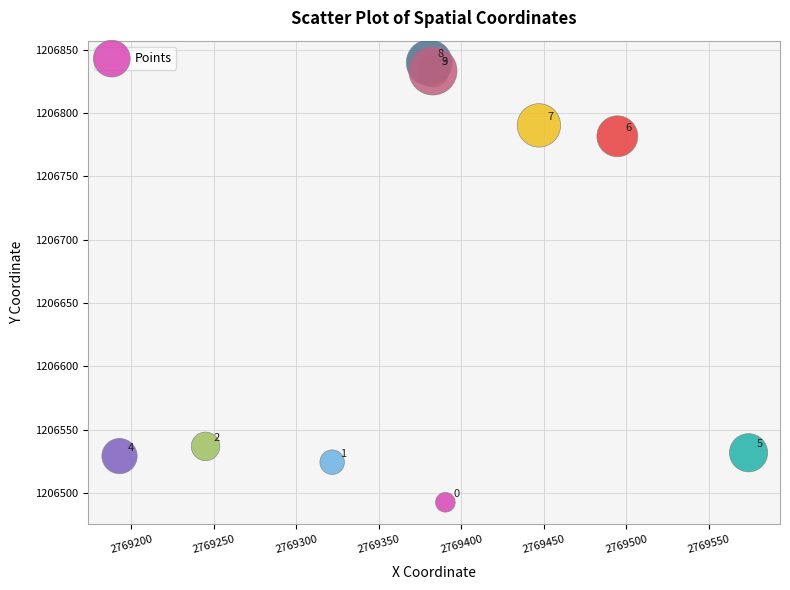

What Y value in the scatter plot is closest to 1206666?

1206781.6